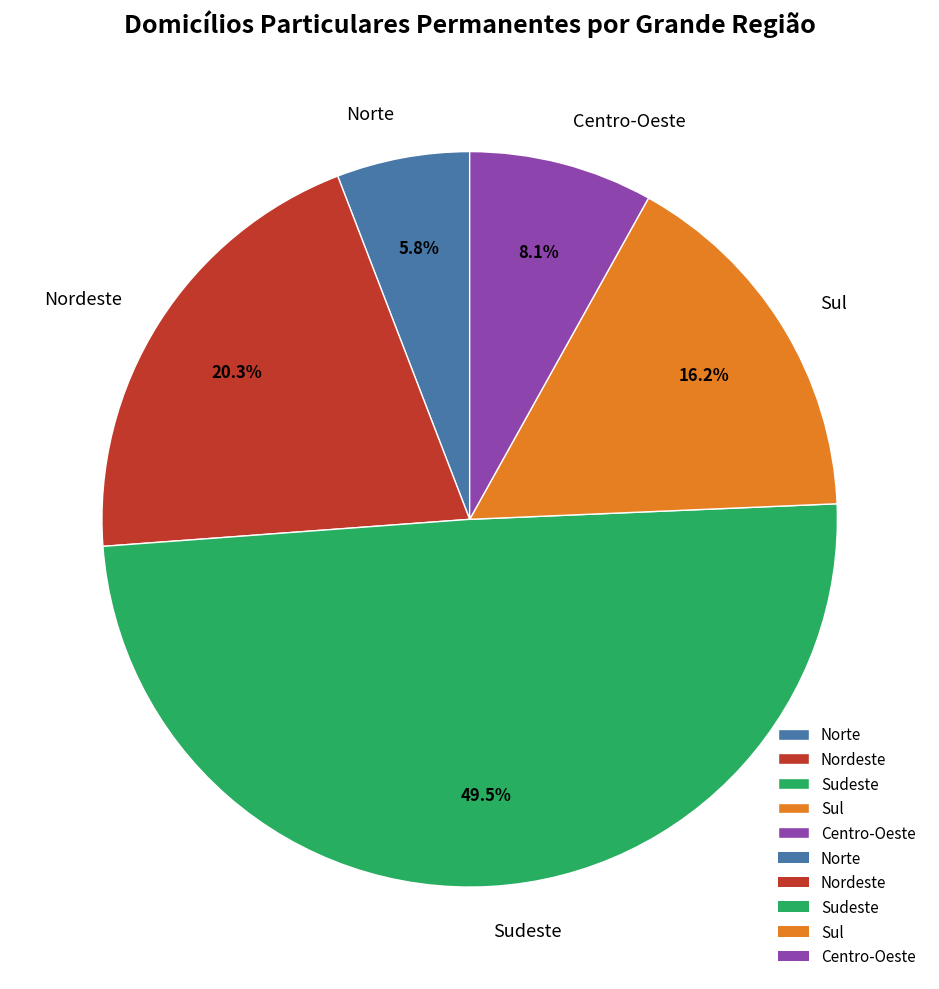

Which slice is the smallest?

Norte